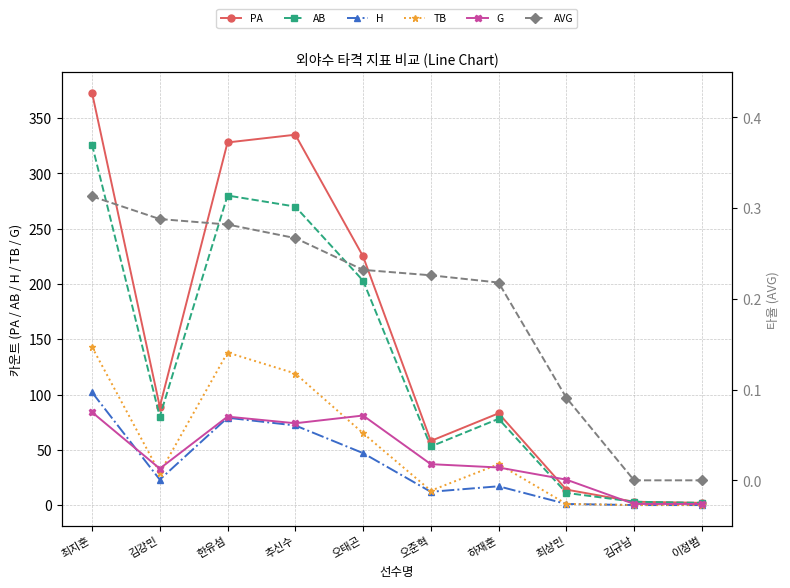

What is the label of the 7th point from the left?

하재훈